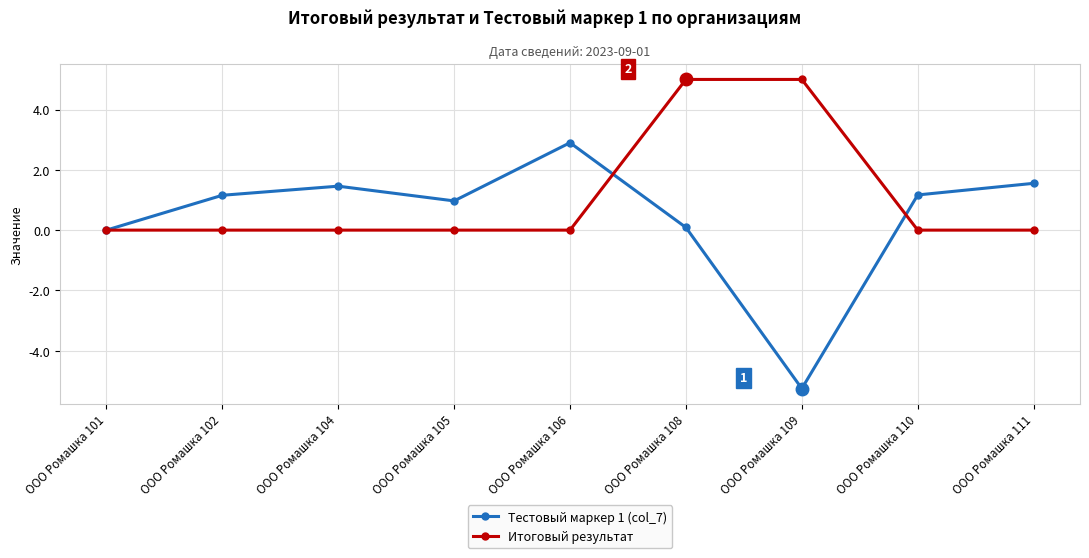

At which category does Тестовый маркер 1 (col_7) reach its first local valley?

ООО Ромашка 105